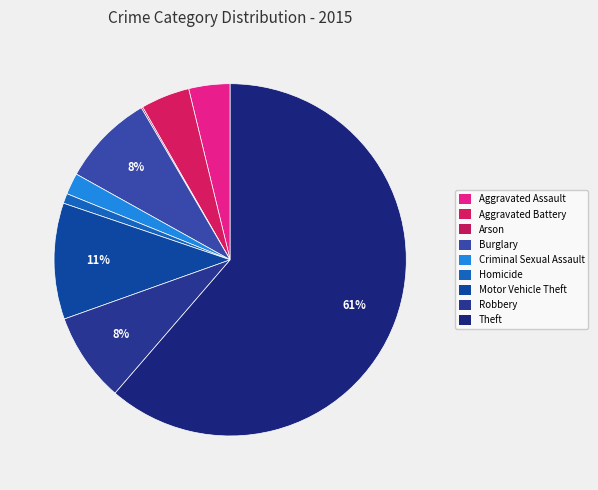

How many slices are in this pie chart?

9